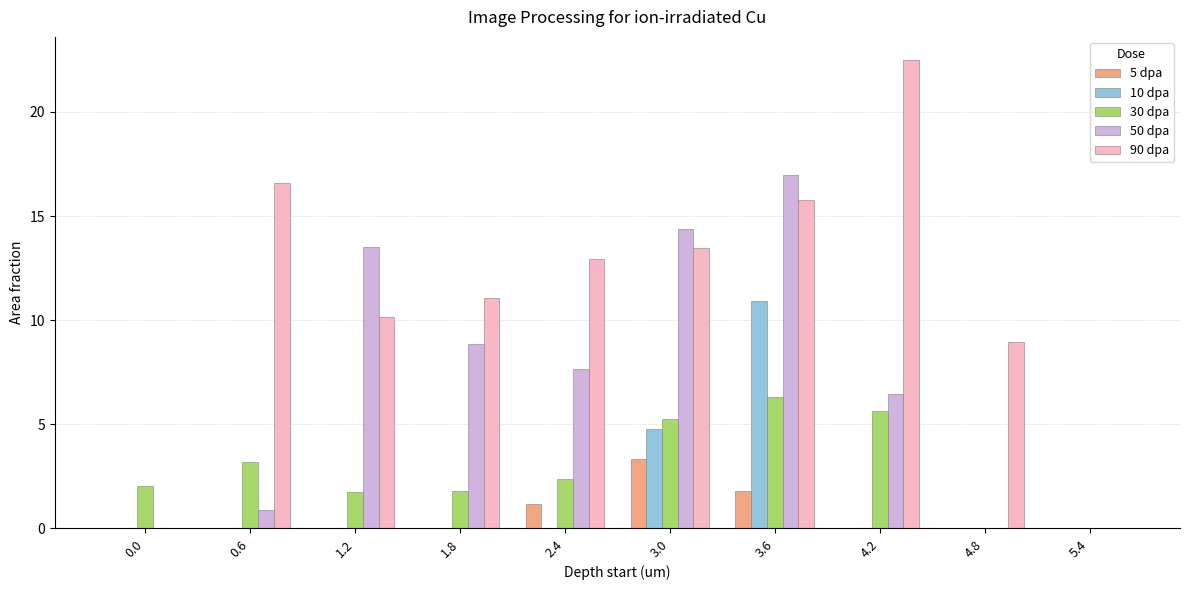

At which label does 90 dpa first exceed 12?

0.6